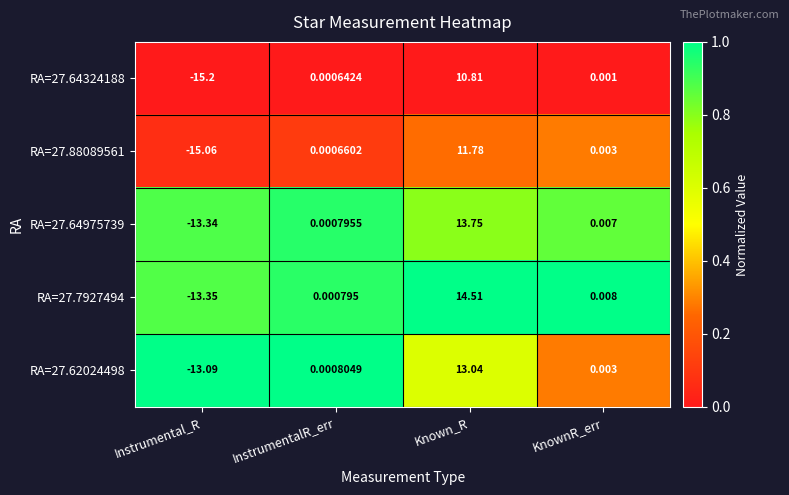

Which series changed the most between Instrumental_R and Known_R?

RA=27.7927494